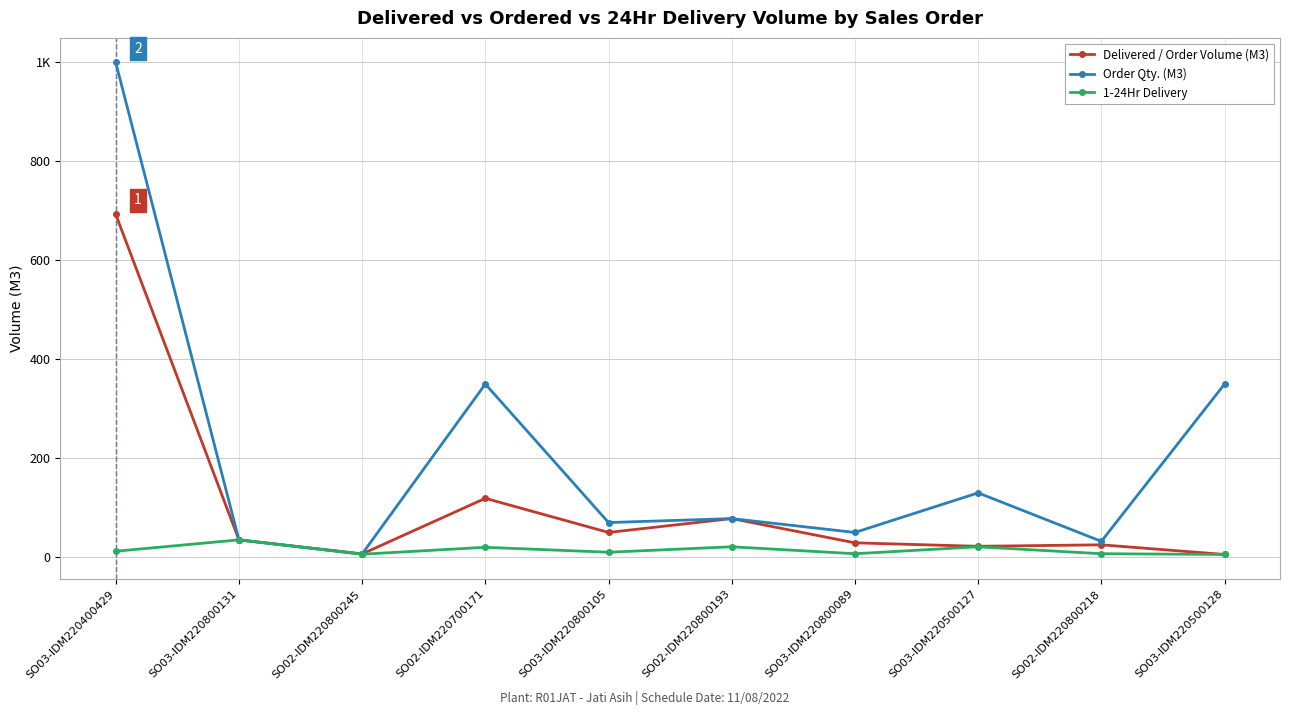

What is the label of the 9th point from the right?

SO03-IDM220800131